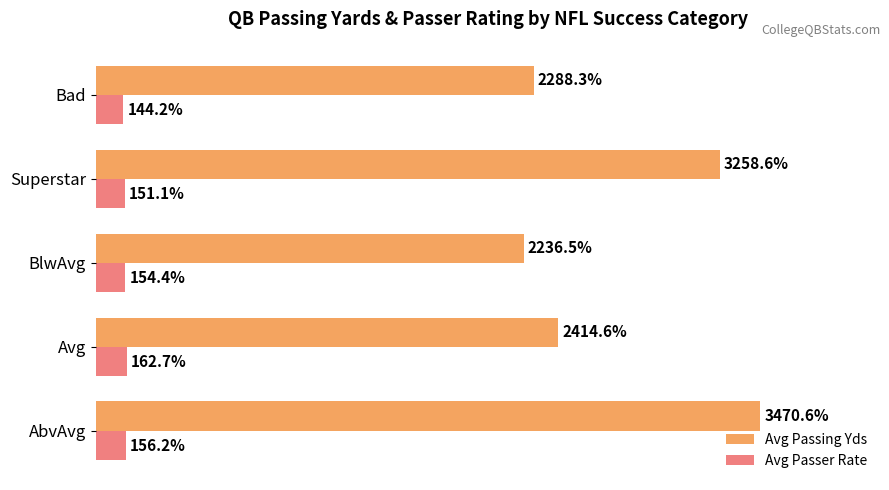

Which series has the widest spread of values?

Avg Passing Yds